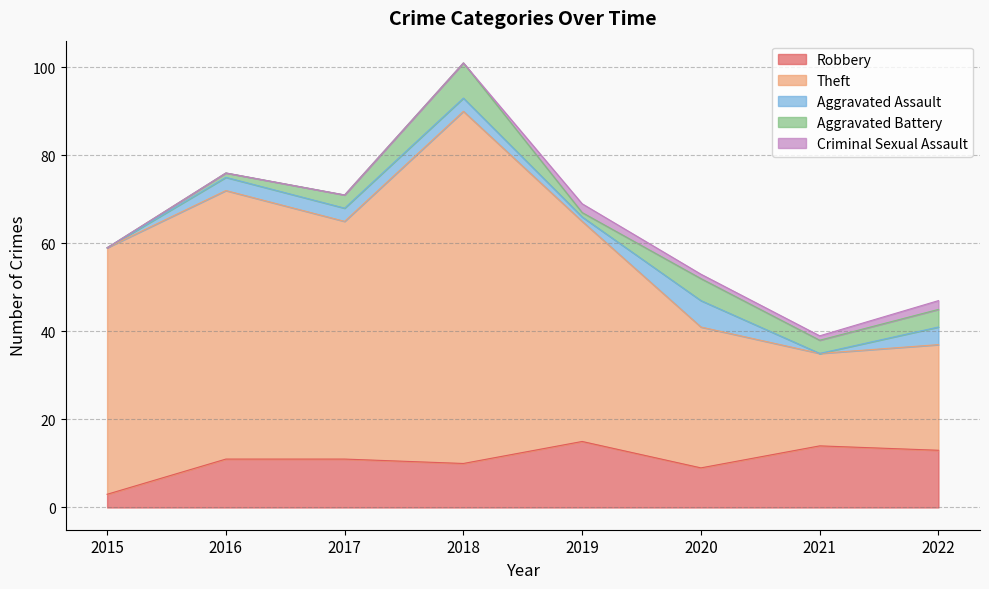

What is the difference between the Aggravated Assault values at 2021 and 2022?

4